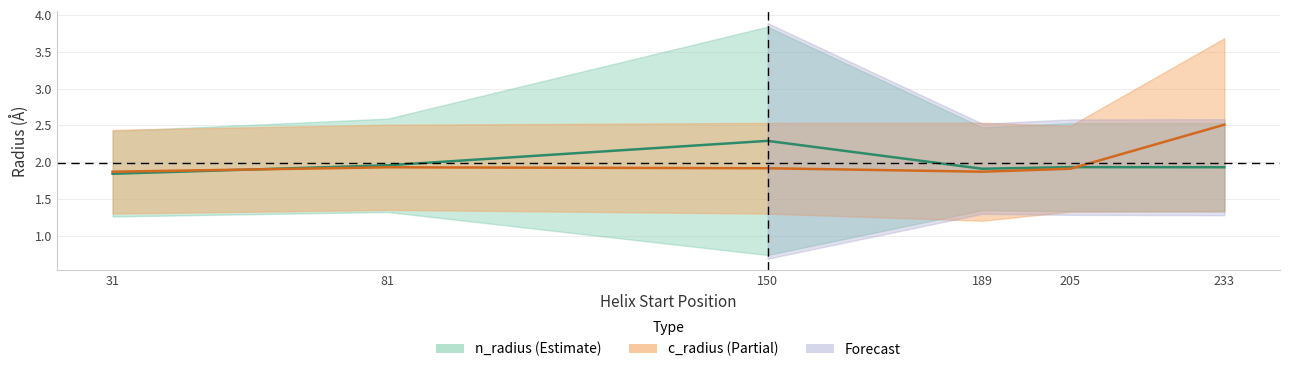

Count the number of data series in this chart.

2